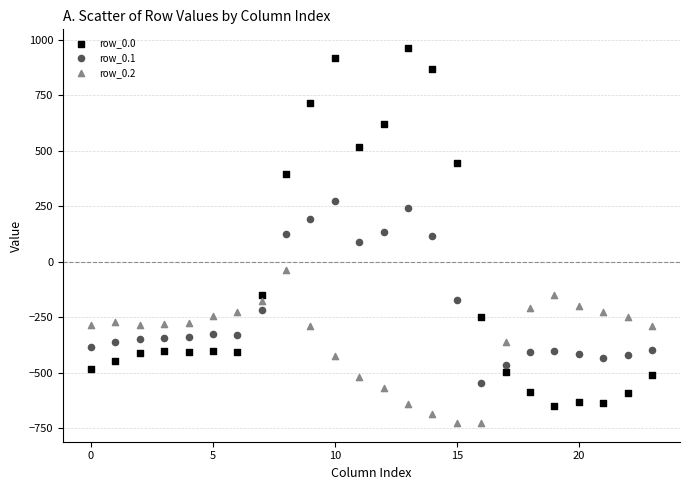

Which series reaches the maximum Y coordinate?

row_0.0